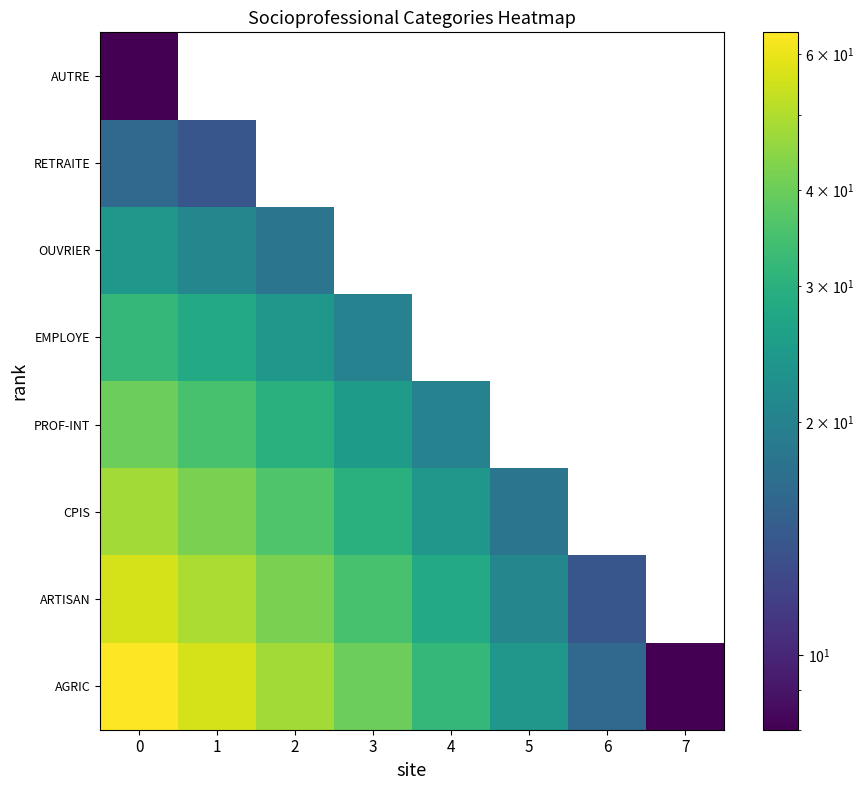

What is the greatest value displayed?

64